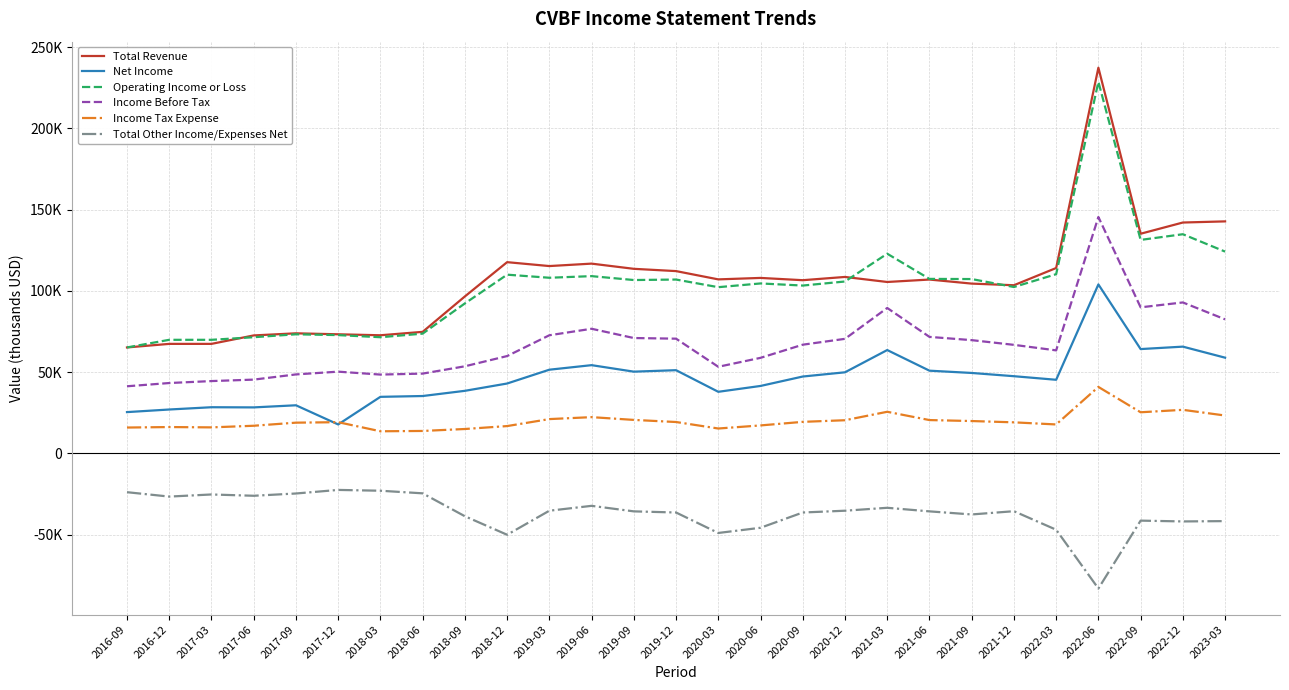

What is the value of the Income Before Tax point at the 21st from the left?

69700